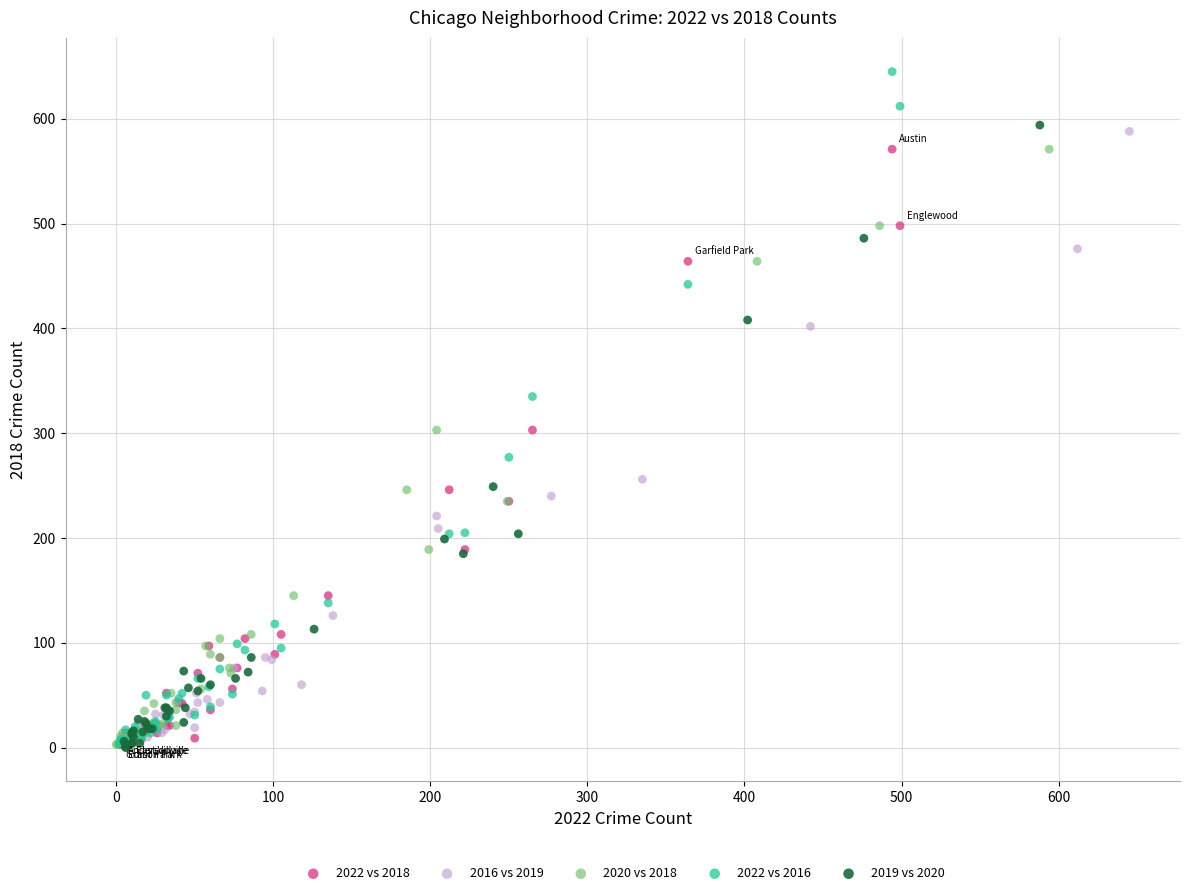

Which series contains the highest Y value?

2022 vs 2016